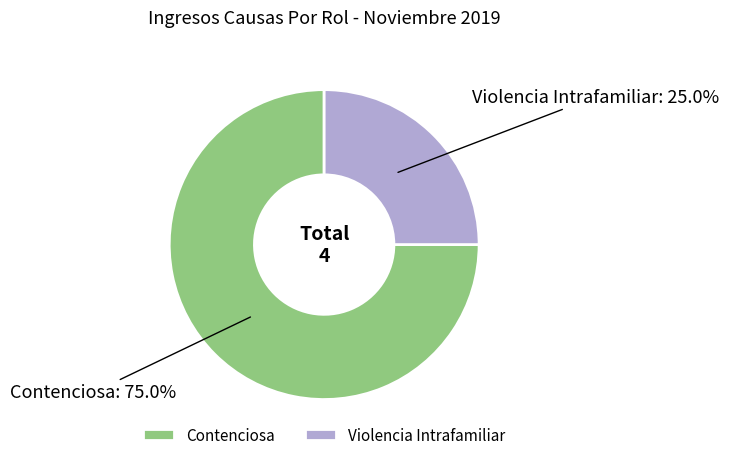

Which has a higher value, Violencia Intrafamiliar or Contenciosa?

Contenciosa